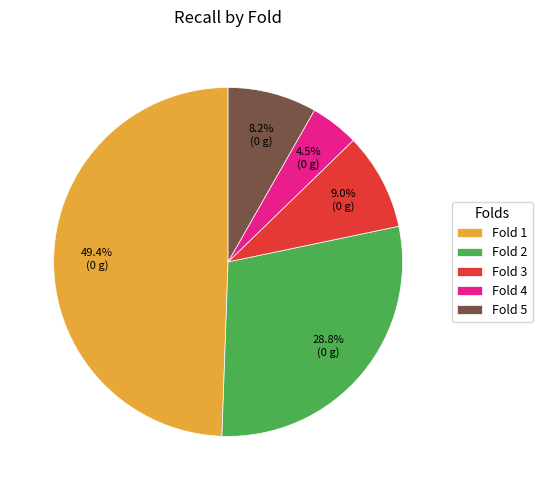

True or false: Fold 2 accounts for 40% of the total.

False